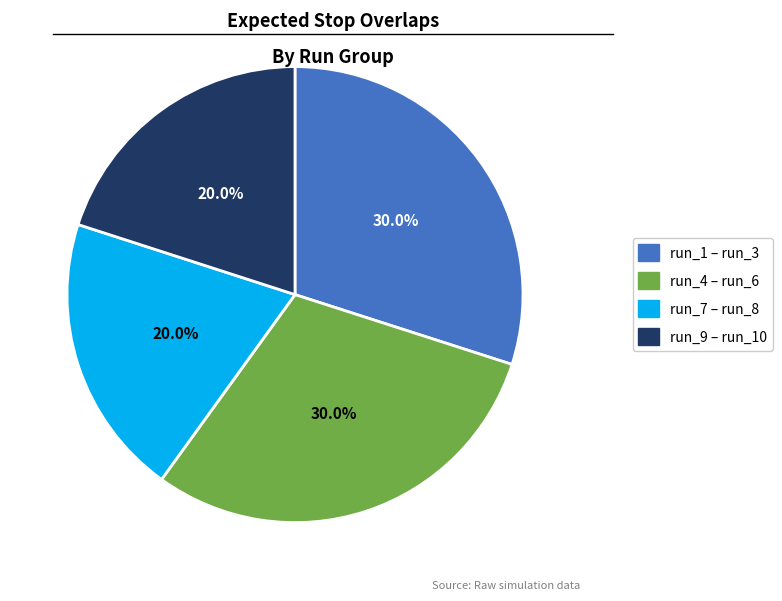

Does any single category account for the majority?

No